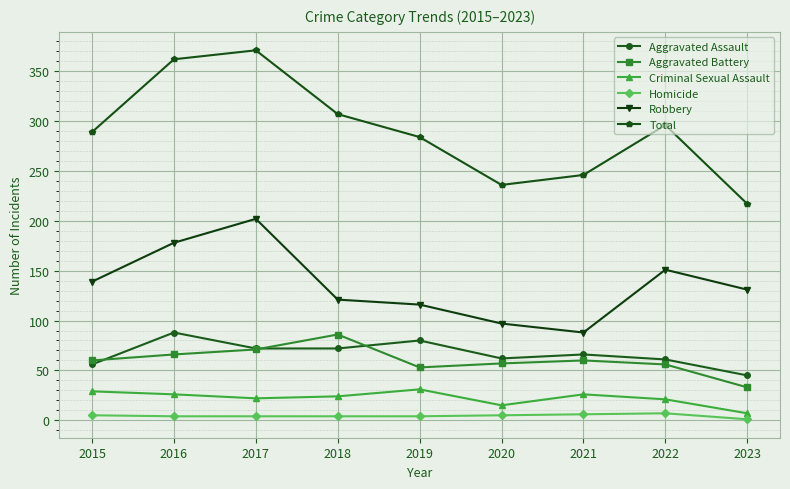

True or false: Homicide and Criminal Sexual Assault intersect in this chart.

False